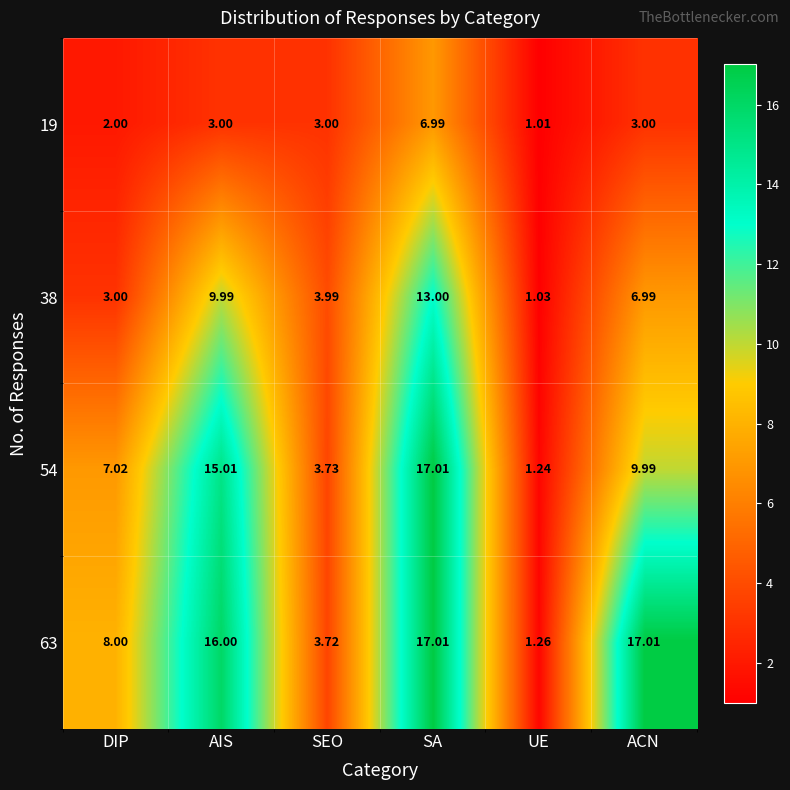

Which series has the largest range (max minus min)?

54